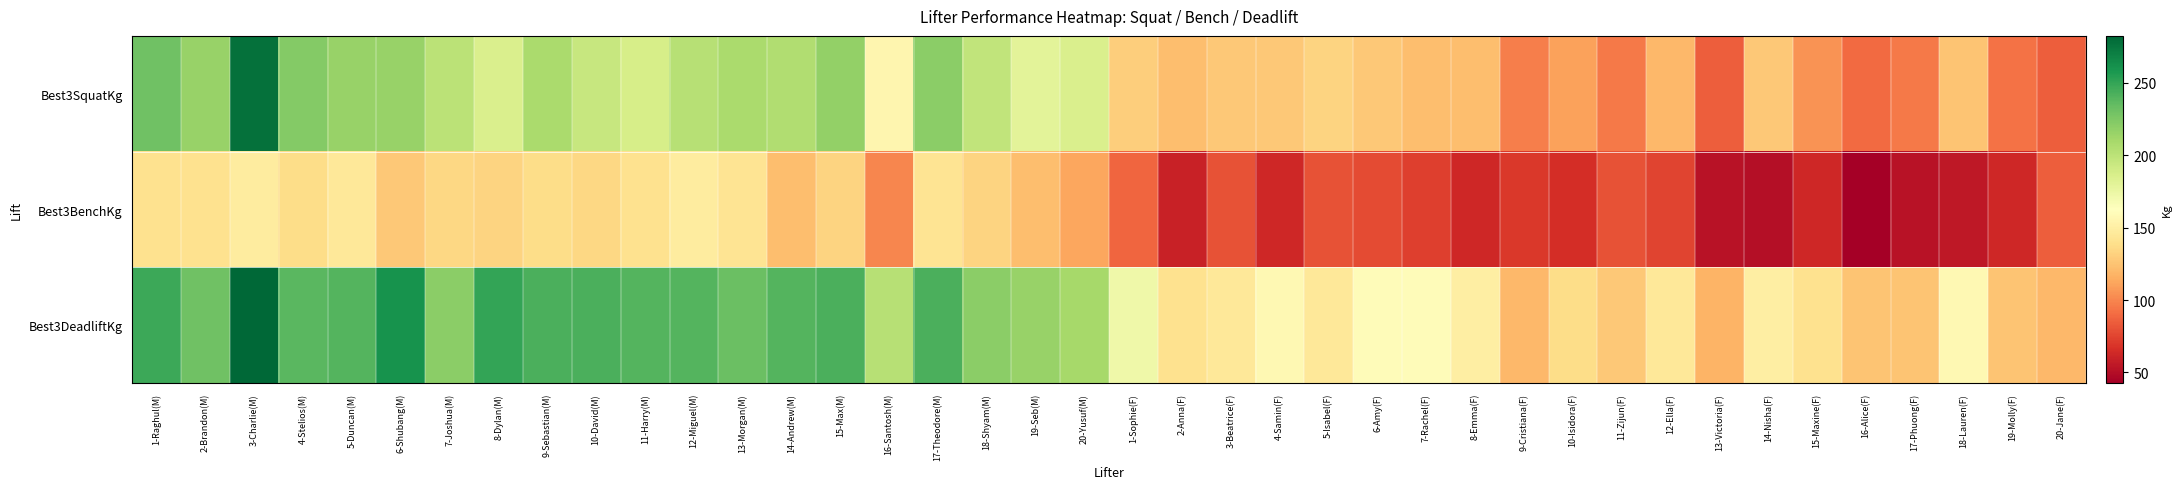

List the series in order of their peak value, lowest first.

Best3BenchKg, Best3SquatKg, Best3DeadliftKg